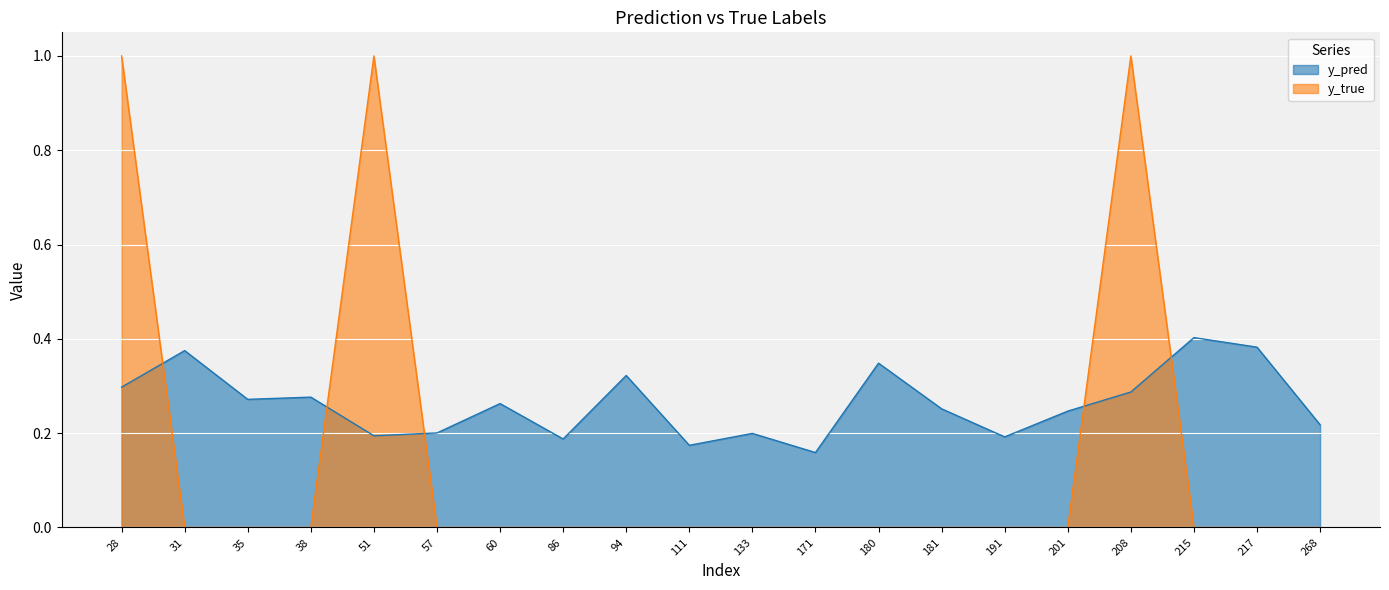

Which has a higher value, 217 or 201?

217